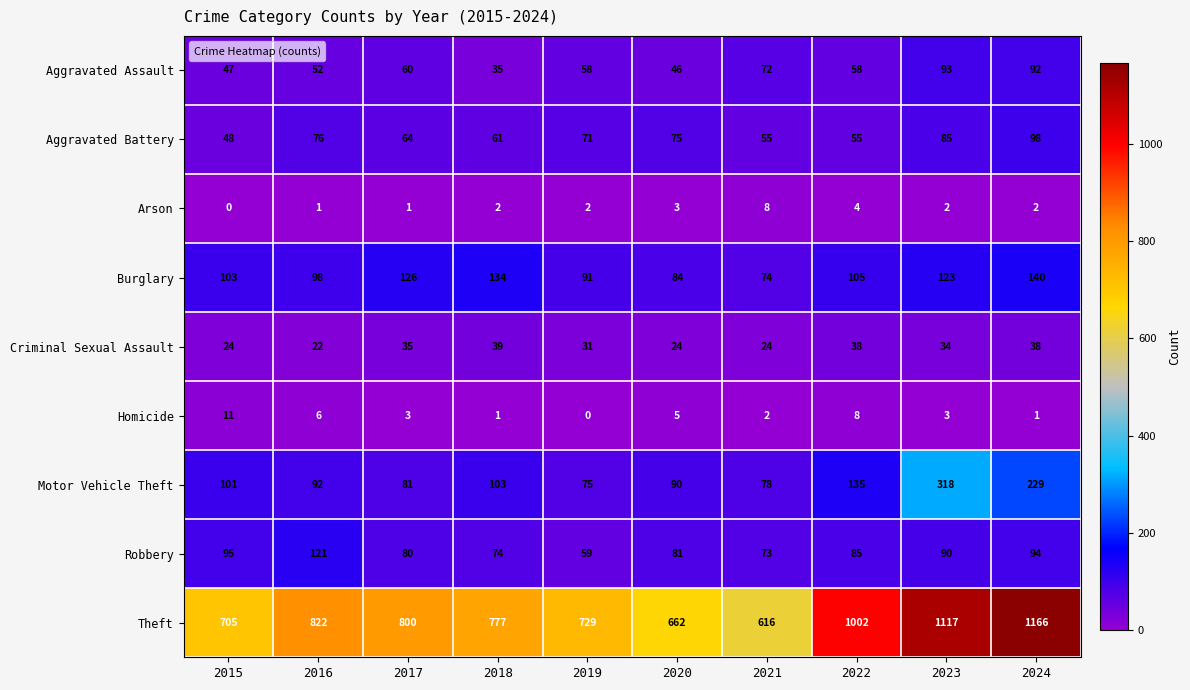

What is the difference between the maximum and minimum values in the Arson series?

8